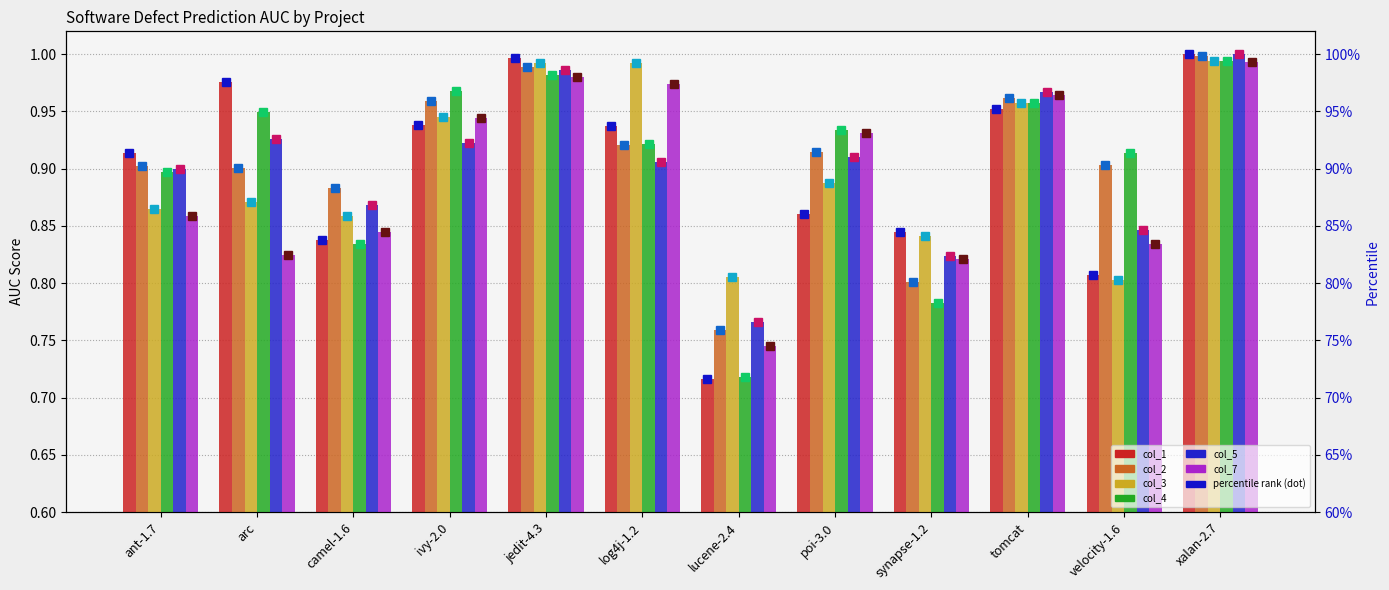

Read the col_4 value at jedit-4.3.

1.0